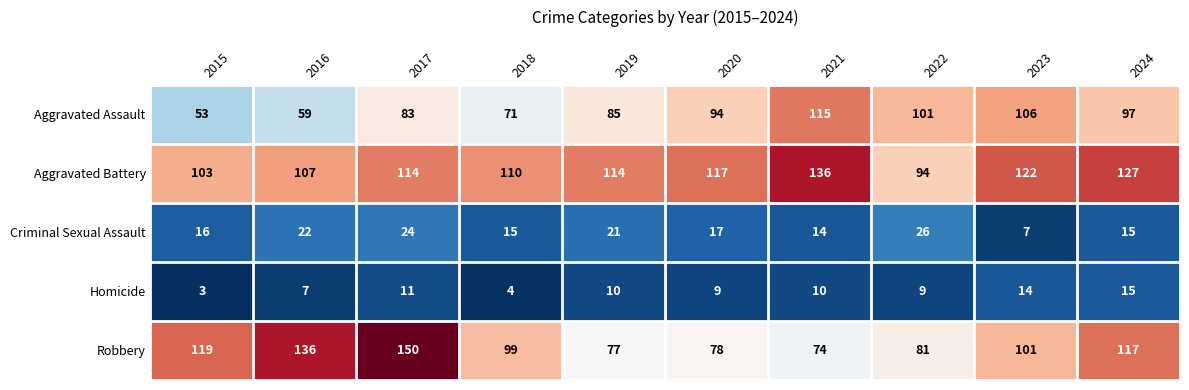

What is the total value across all series at 2024?

371